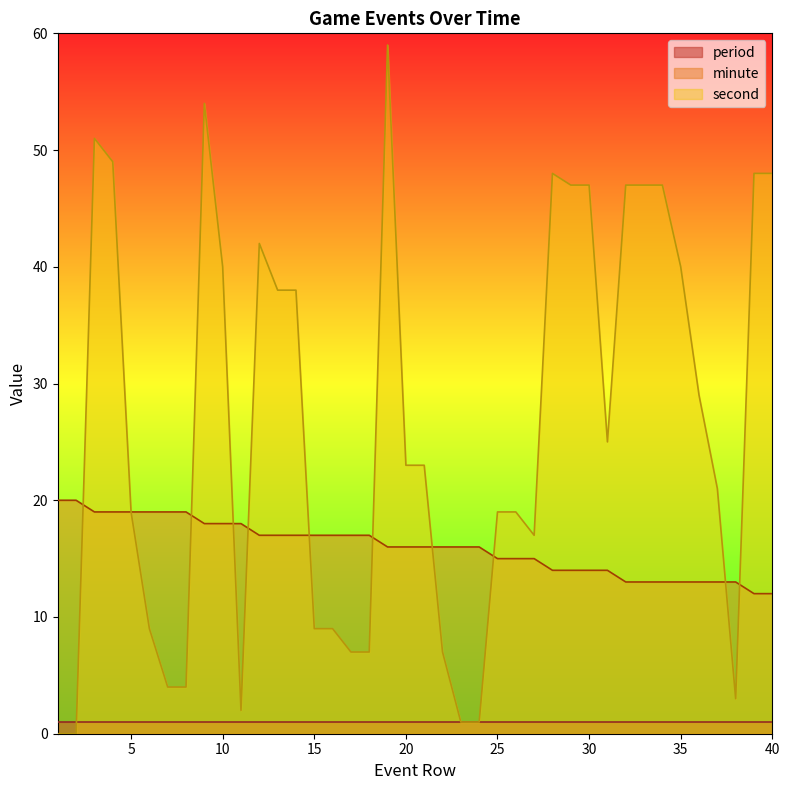

Between 6 and 40, which series saw the biggest shift?

second